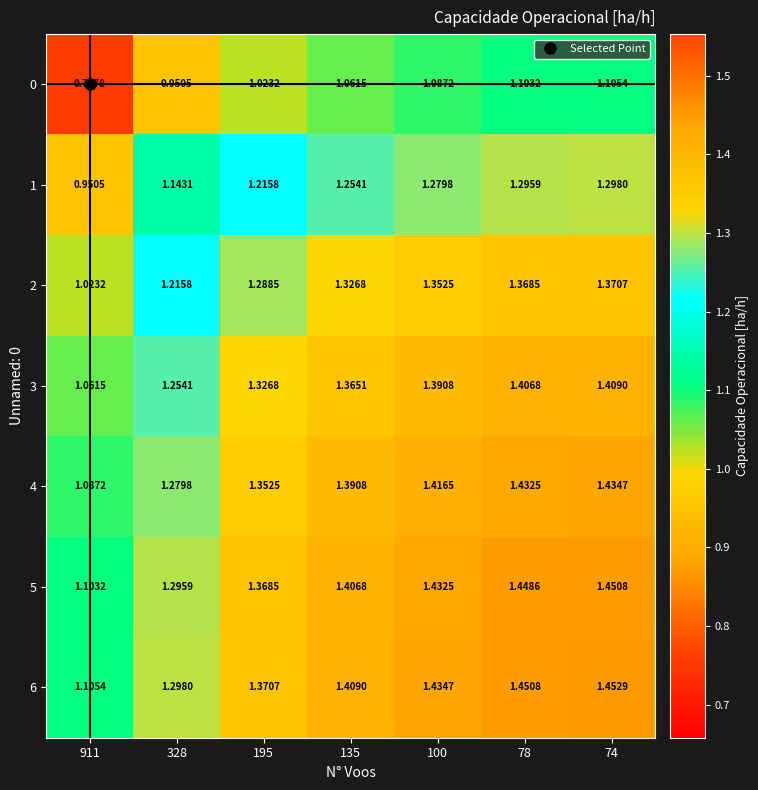

Is the value of 5 at 328 greater than the value of 6 at 328?

No